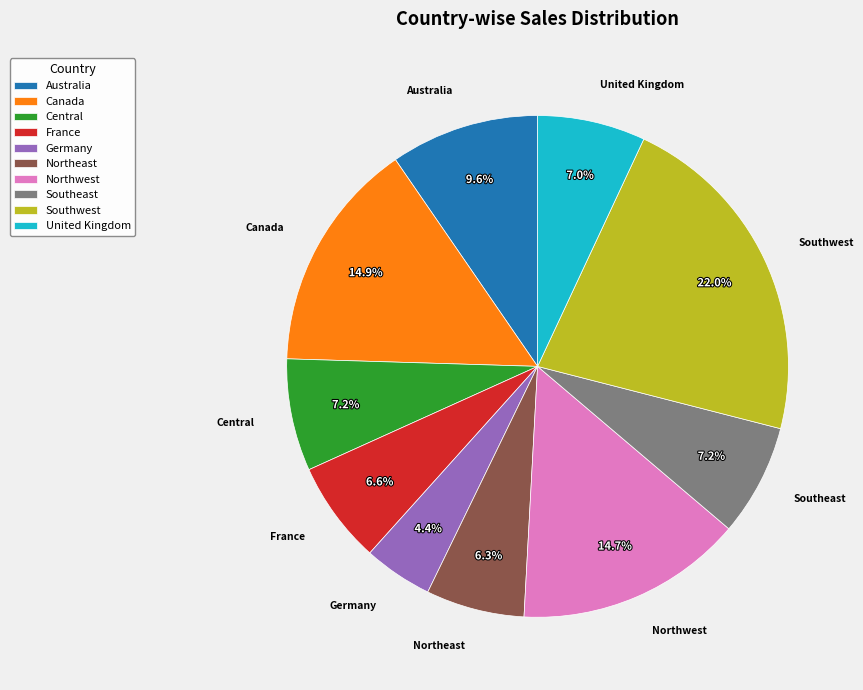

Does any single category account for the majority?

No